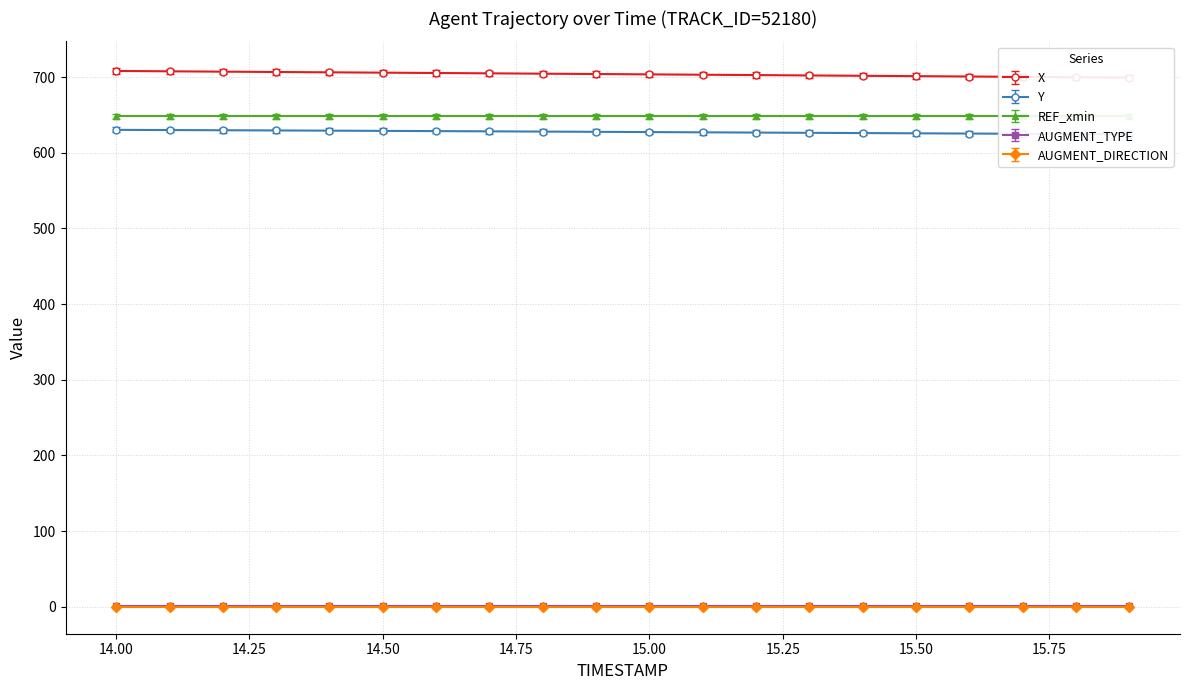

What is the approximate value of REF_xmin at 15.9?

648.3